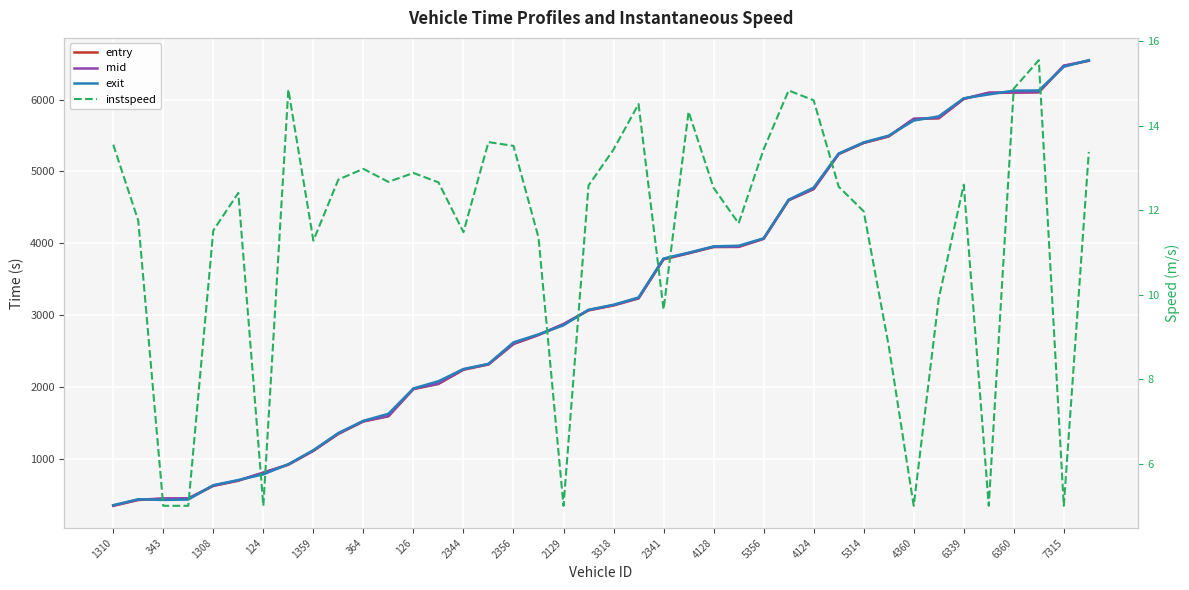

Is it true that entry equals 5728.7 at 4360?

True